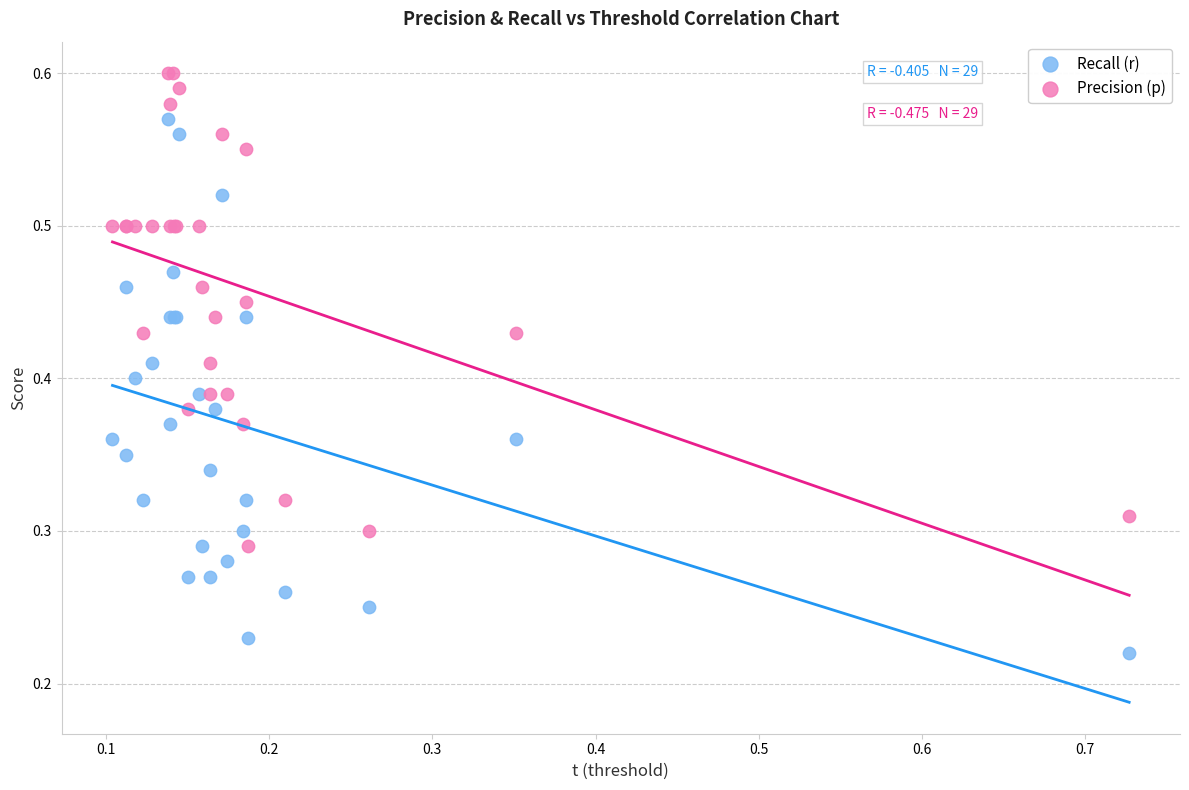

What are all the series names shown in the legend?

Recall (r), Precision (p)